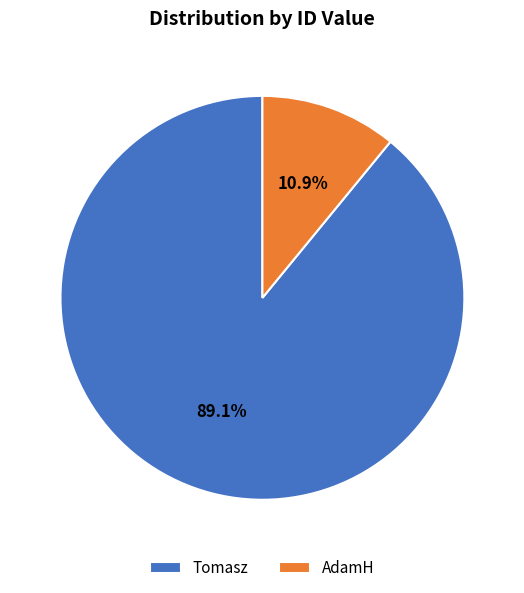

How much of the chart is everything except Tomasz?

10.9%